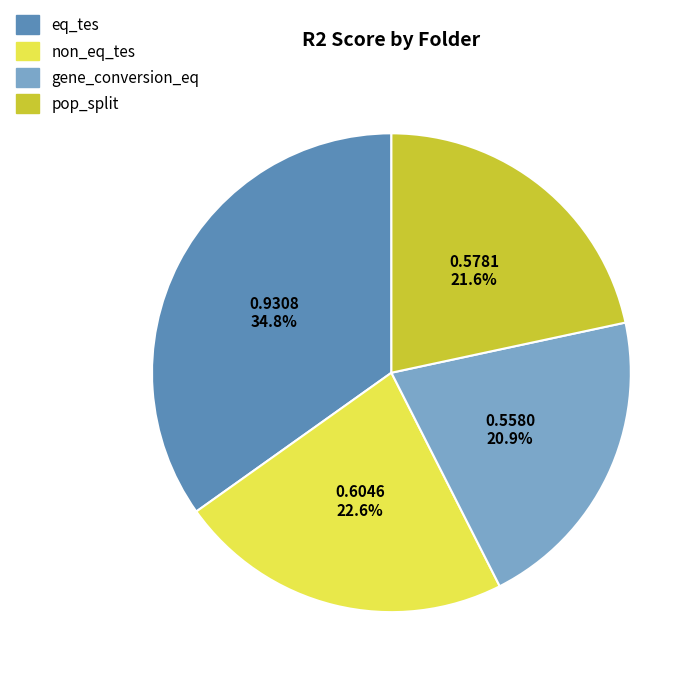

How many segments does this pie chart have?

4